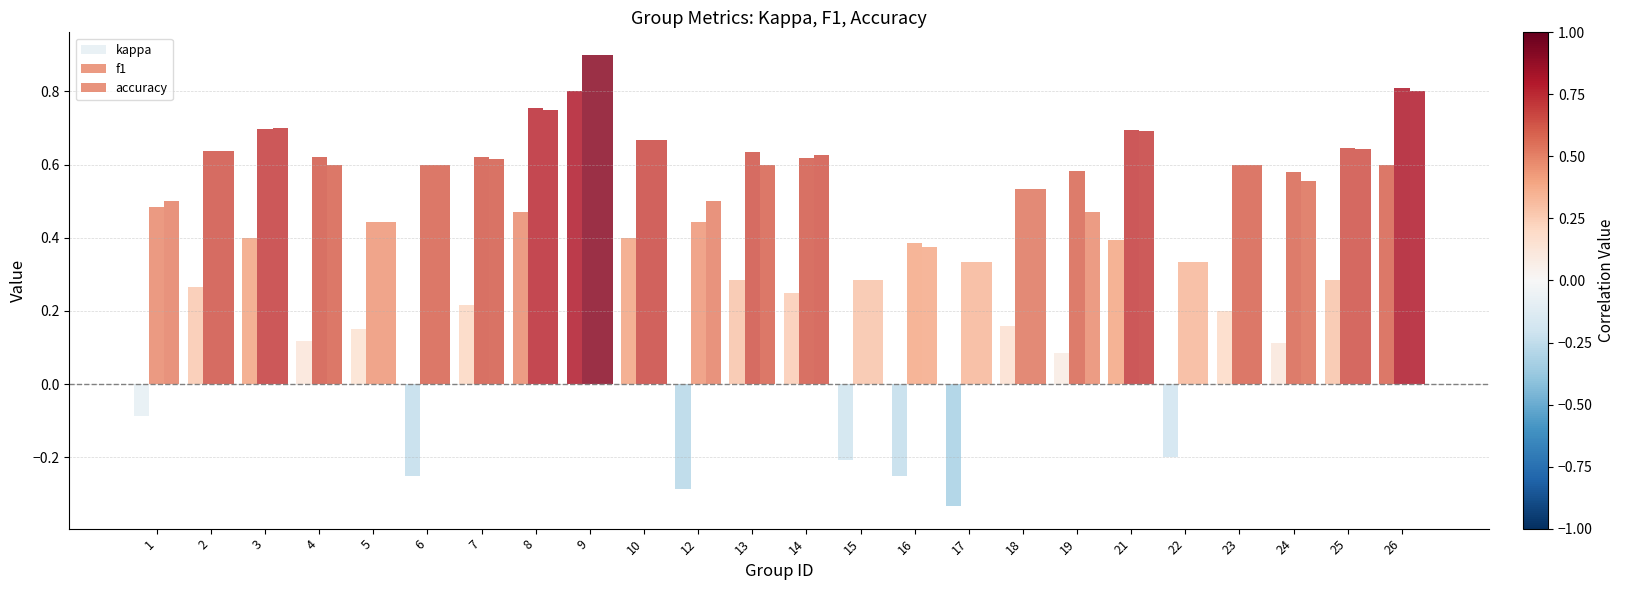

Does the chart contain stacked bars?

No